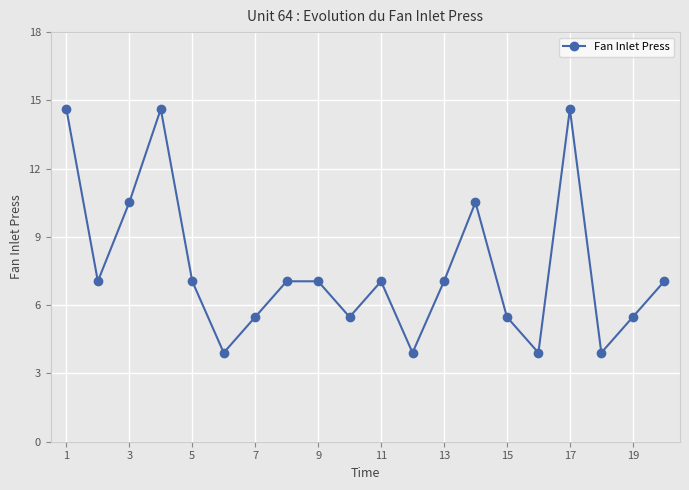

What is the maximum value shown in the chart?

14.6